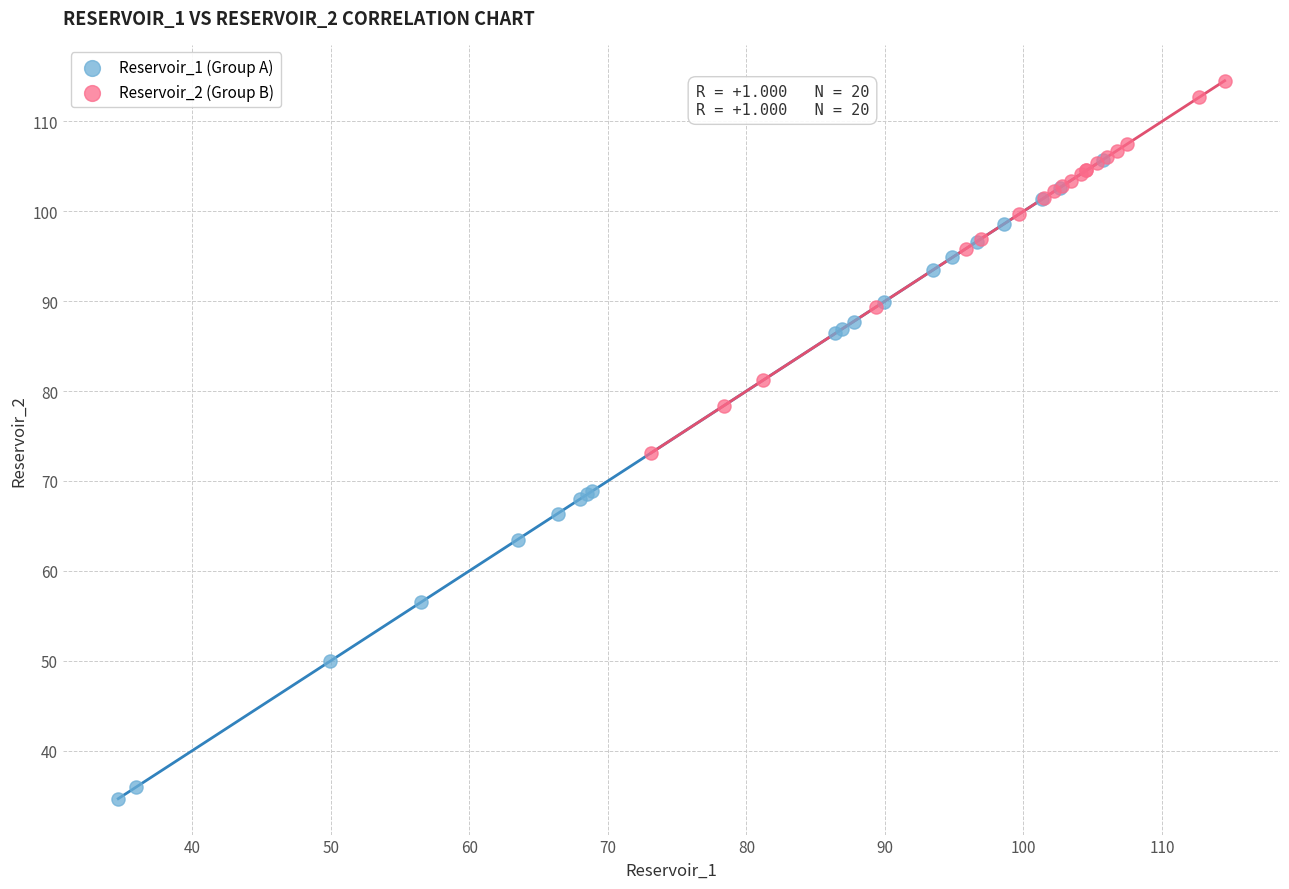

Which series reaches the minimum Y coordinate?

Reservoir_1 (Group A)